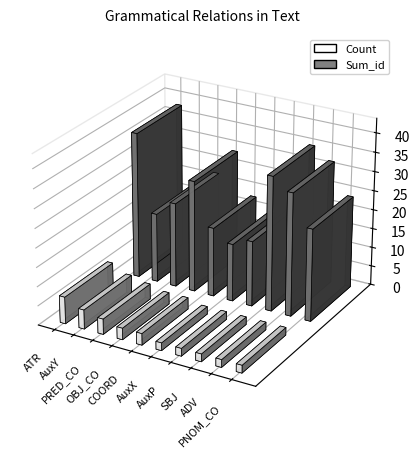

Read the Sum_id value at ADV.

32